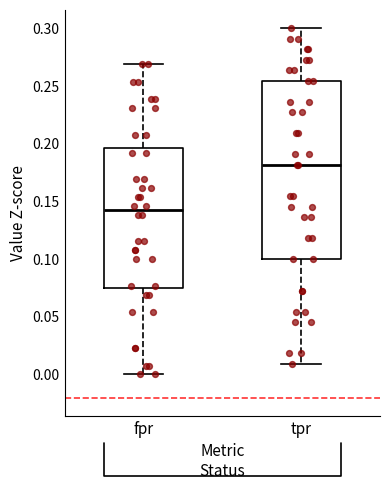

Where is the upper edge of the box for tpr on the y-axis? The values are not printed on the chart, so give them approximately, as read against the axis.

0.255